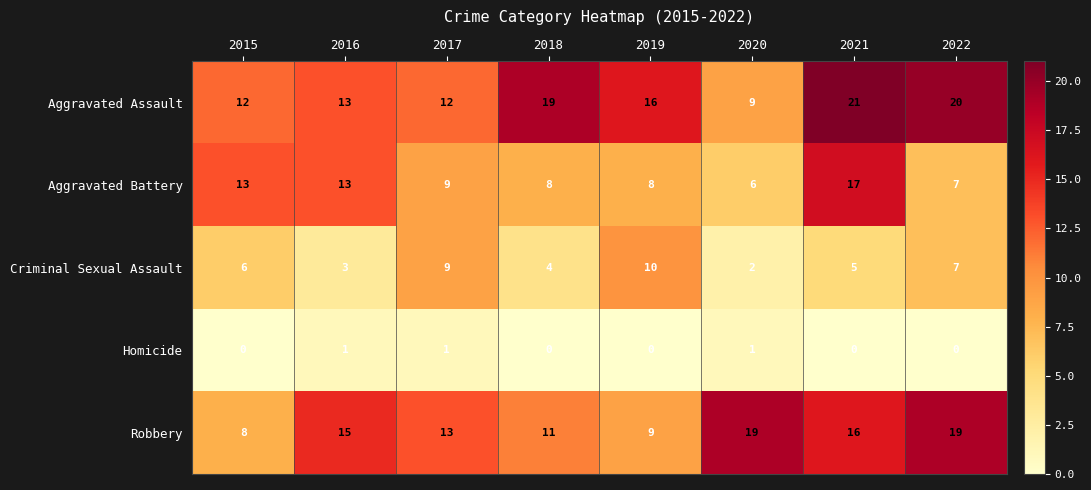

Which series has the widest spread of values?

Aggravated Assault